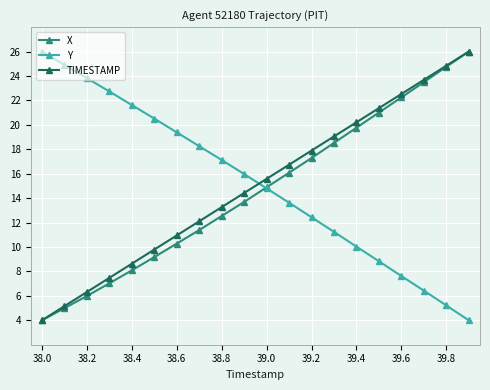

What is the difference between the second highest and second lowest values in the Y series?

19.7